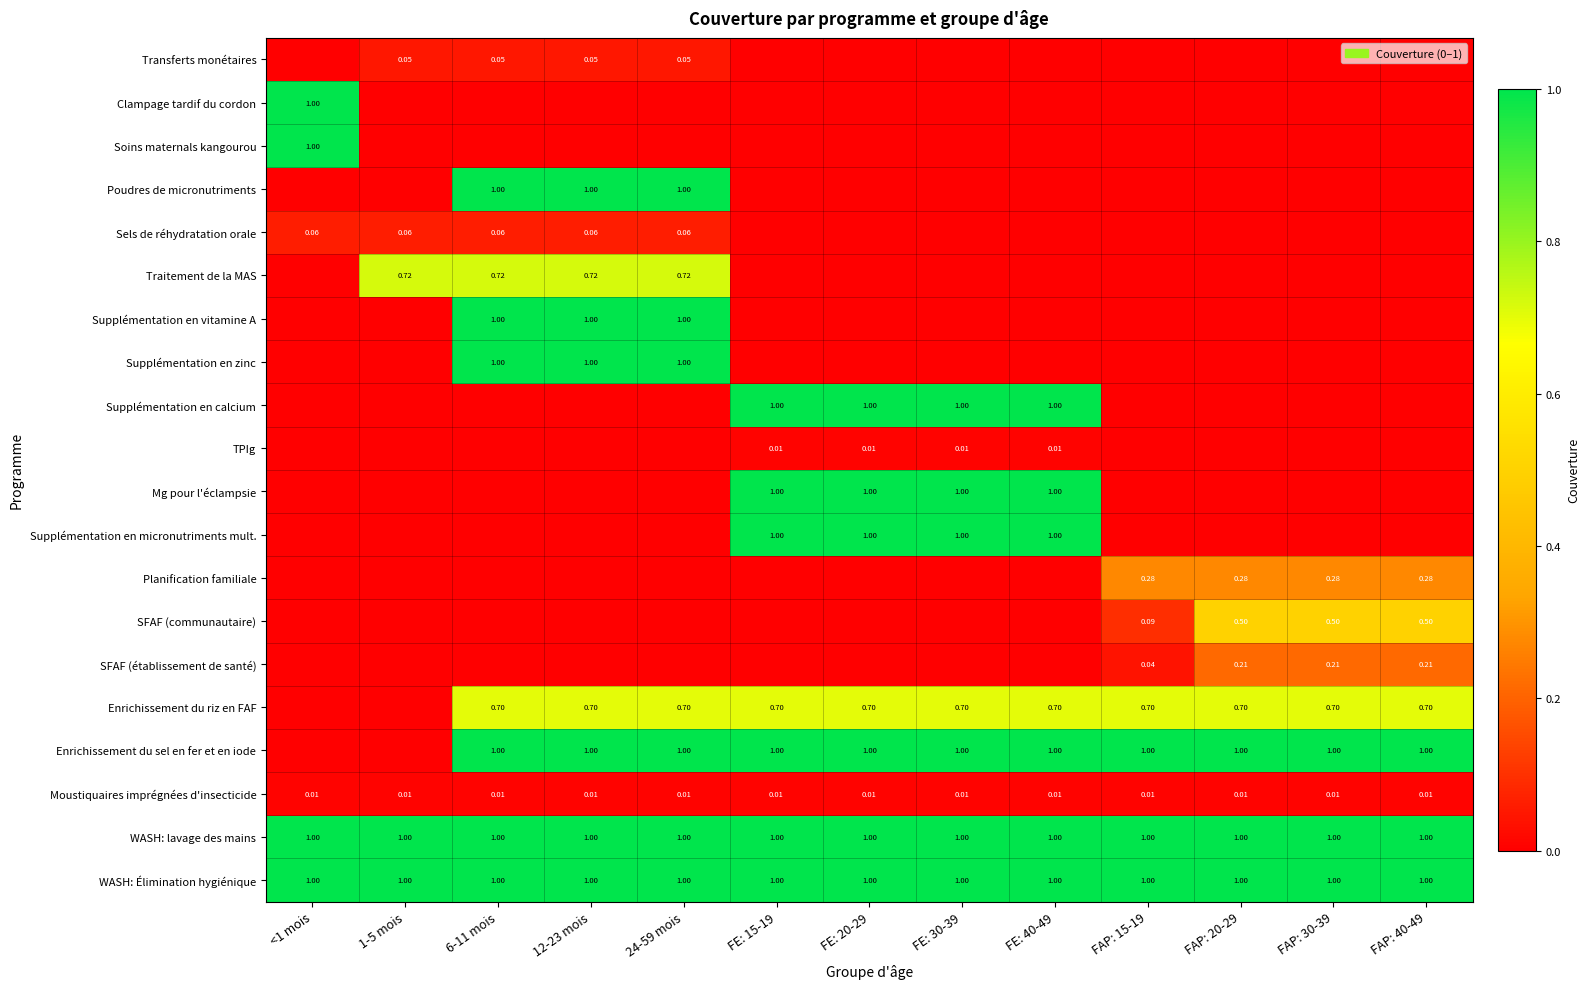

List the labels in order of SFAF (communautaire) value, smallest first.

<1 mois, 1-5 mois, 6-11 mois, 12-23 mois, 24-59 mois, FE: 15-19, FE: 20-29, FE: 30-39, FE: 40-49, FAP: 15-19, FAP: 20-29, FAP: 30-39, FAP: 40-49